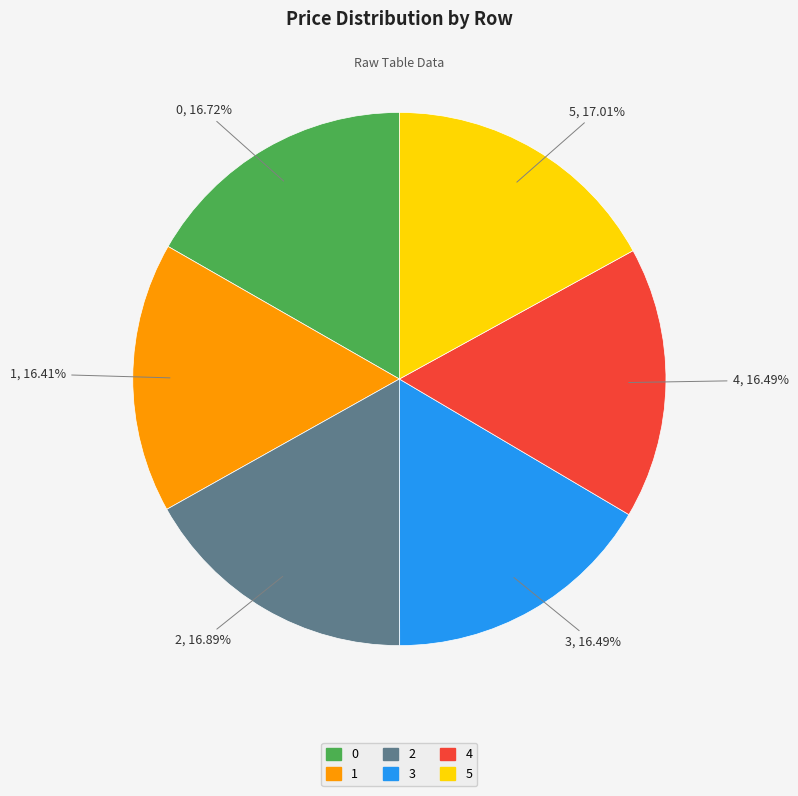

What percentage is the 5 slice, to the nearest percent?

17%